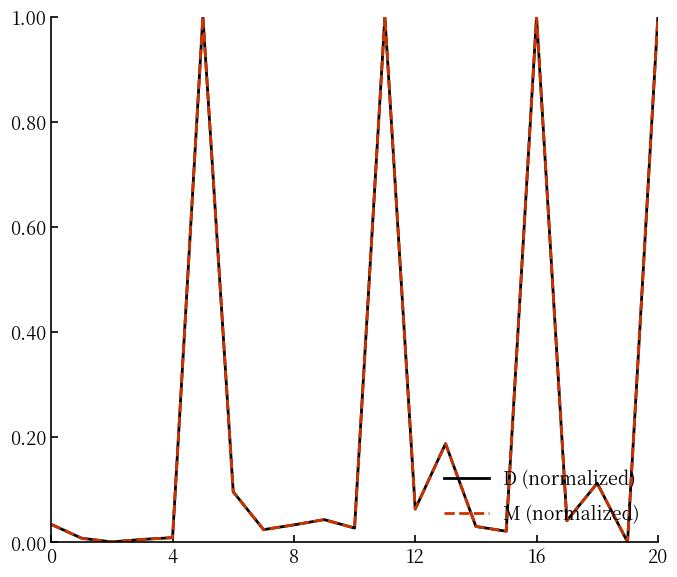

What is the label of the 12th point from the right?

9